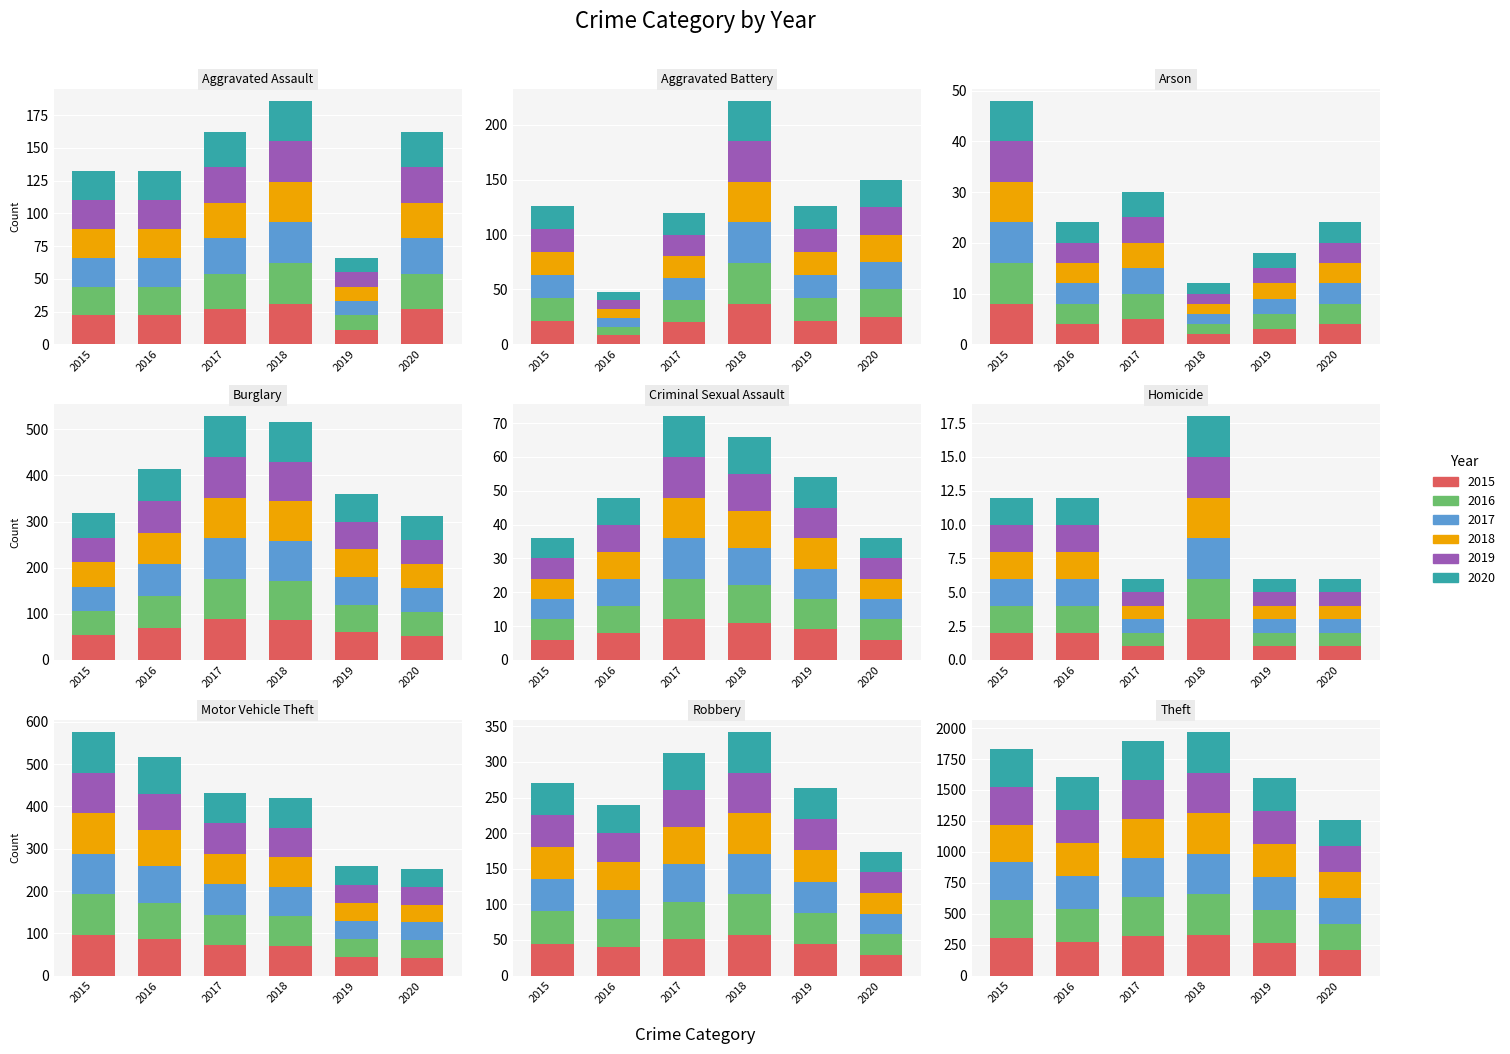

What is the sum of the 2020 values at Aggravated Assault and Homicide?

28